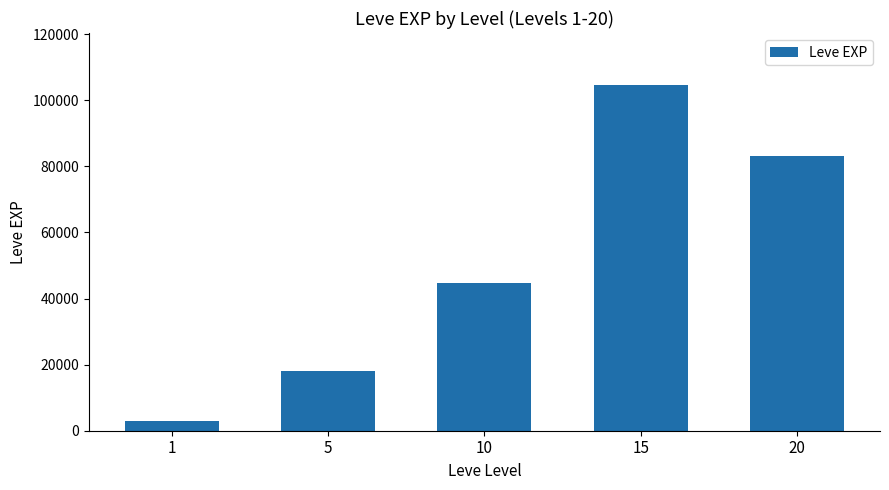

Which label corresponds to the smallest value in the chart?

1